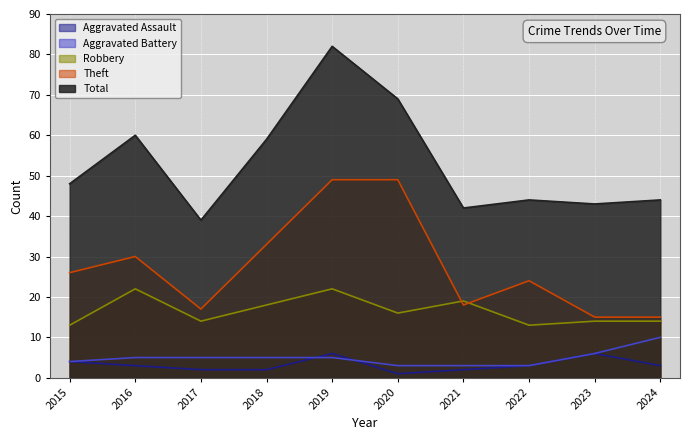

How many values in the Total series are below 48?

5